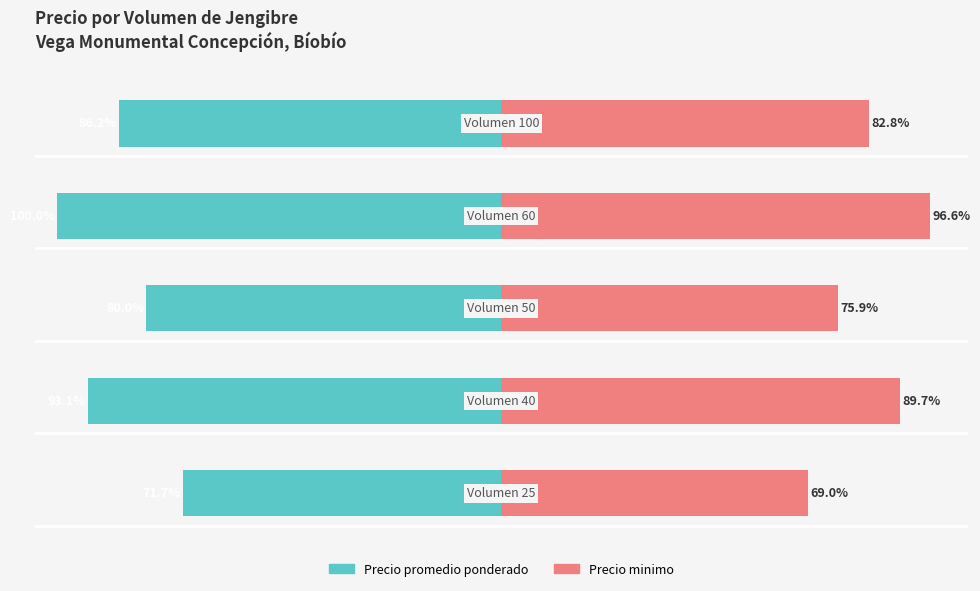

What is the minimum value for Precio promedio ponderado?

-100.0